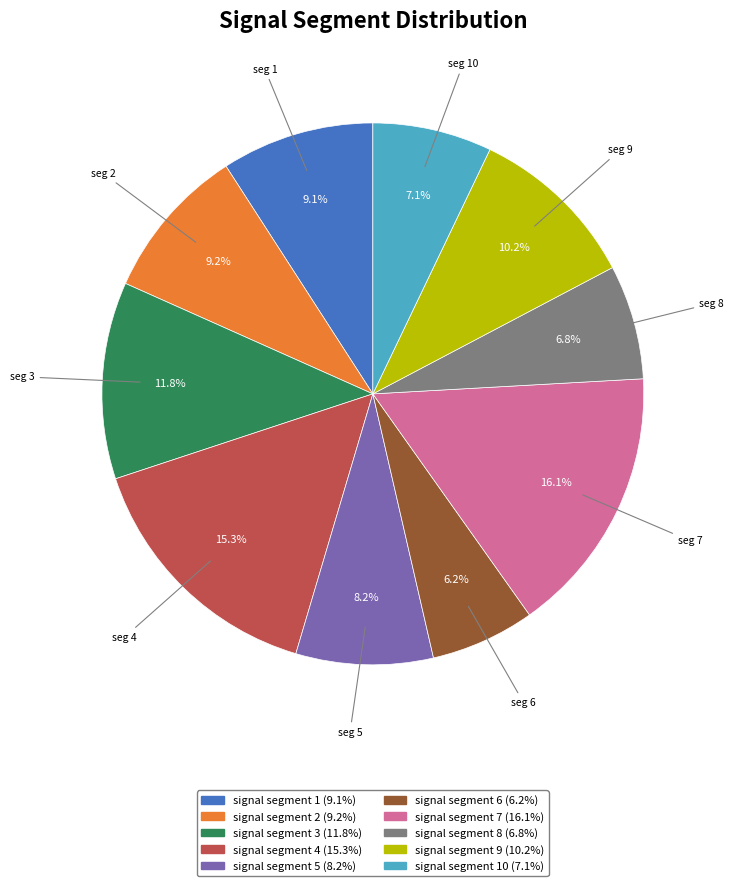

Is there a majority slice in this chart?

No